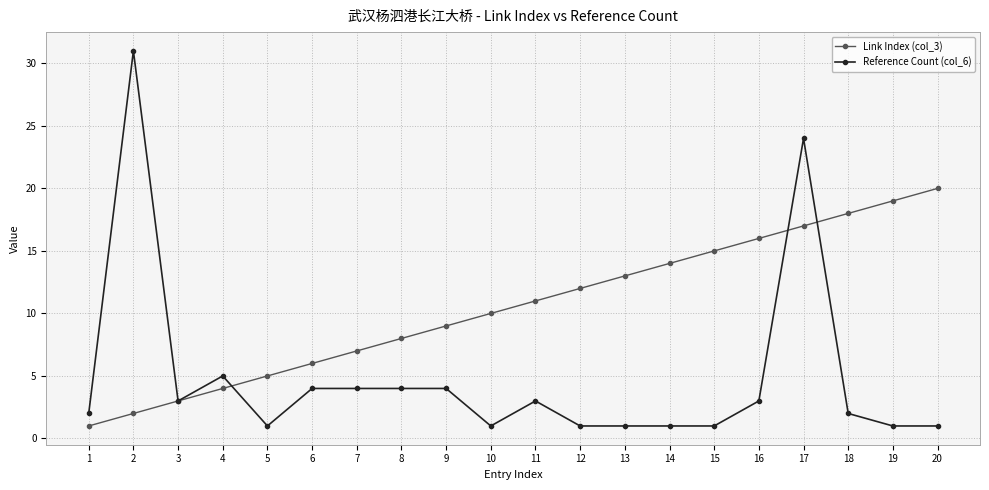

At which category does Reference Count (col_6) reach its first local peak?

2